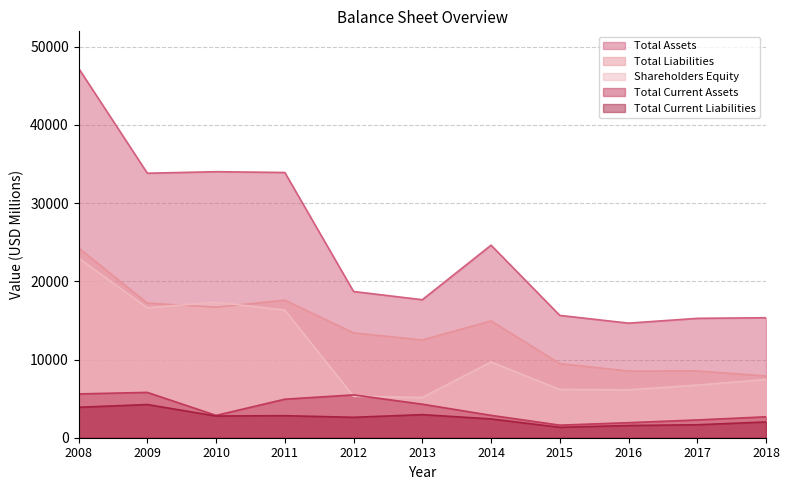

Rank the series by their maximum value, from lowest to highest.

Total Current Liabilities, Total Current Assets, Shareholders Equity, Total Liabilities, Total Assets